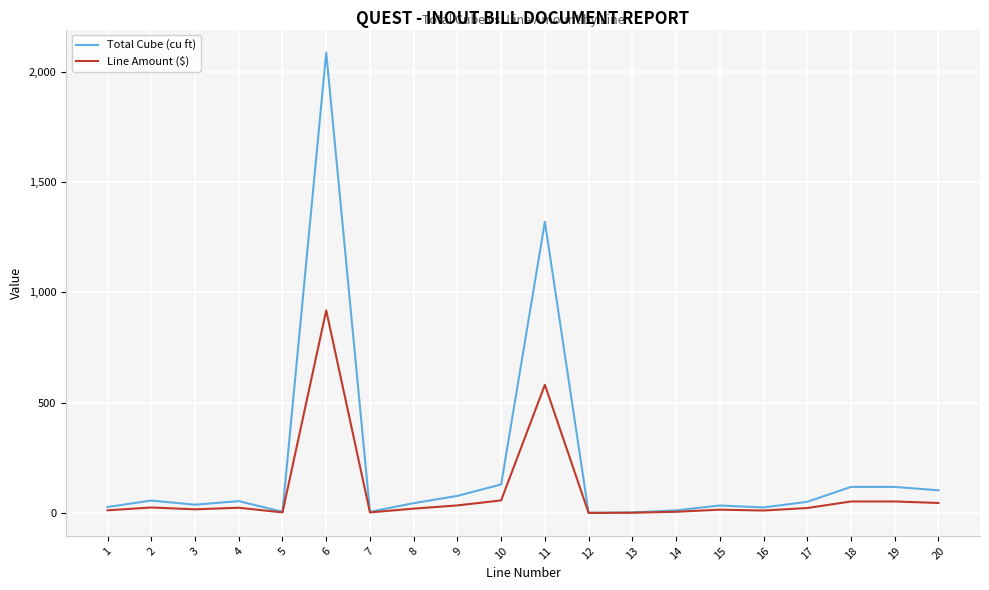

What is the difference between the Line Amount ($) values at 9 and 19?

17.9